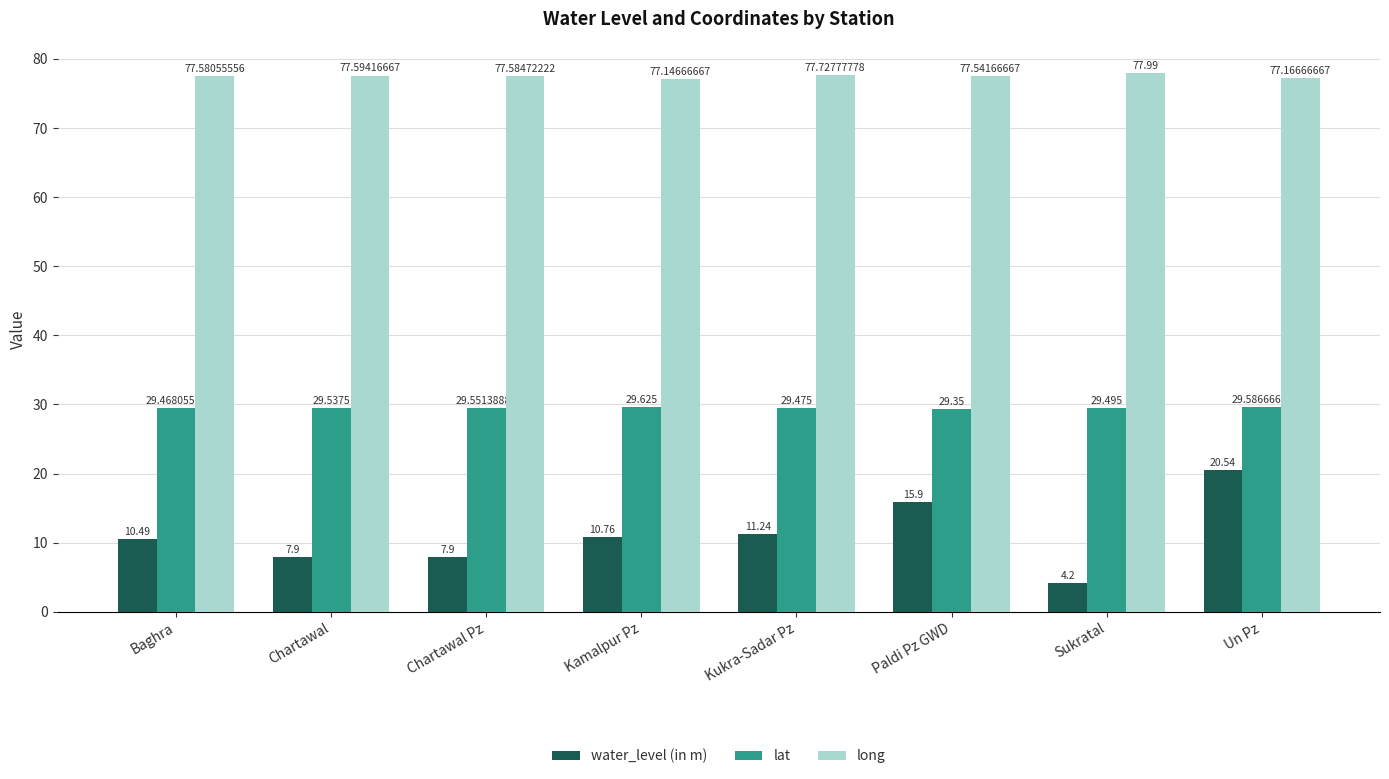

Which series changed the most between Chartawal and Un Pz?

water_level (in m)